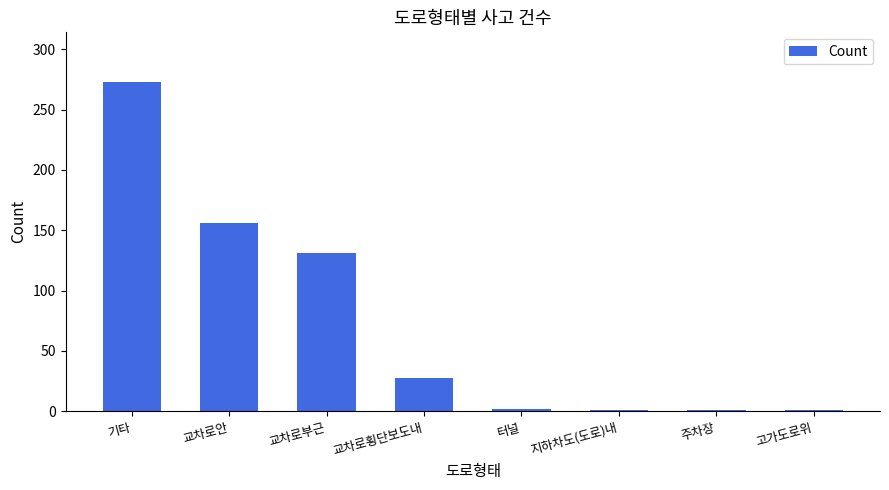

What is the ratio of the value at 지하차도(도로)내 to the value at 주차장?

1.0